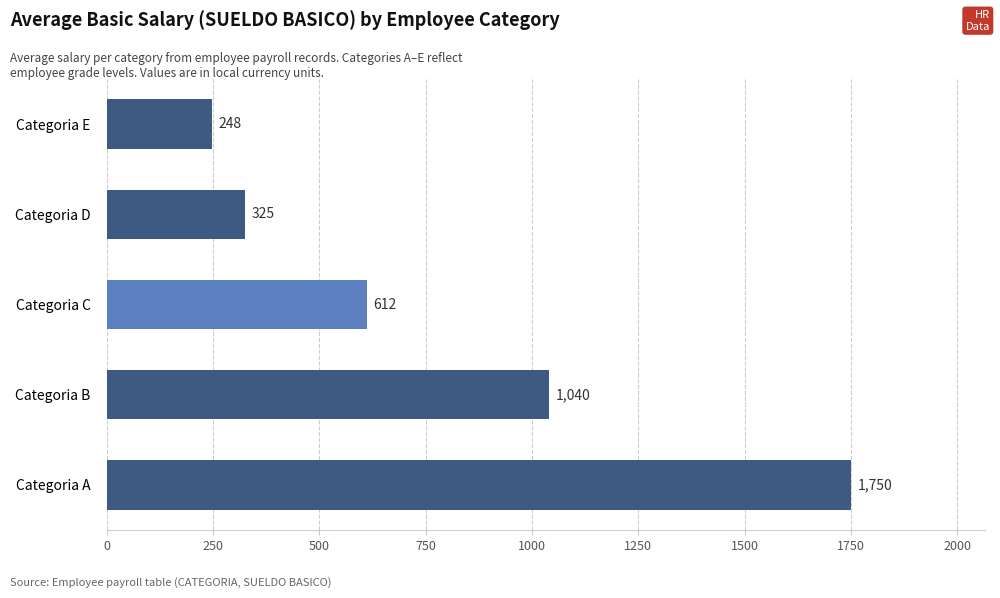

List the labels in order of value, smallest first.

Categoria E, Categoria D, Categoria C, Categoria B, Categoria A